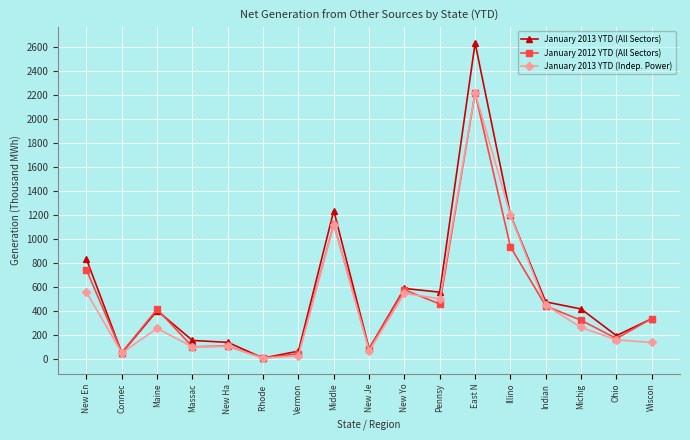

Does the chart display data point markers on the line(s)?

Yes